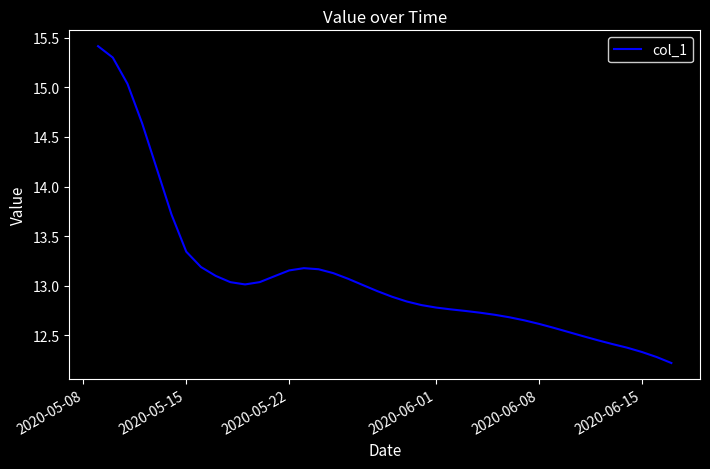

What is the smallest value displayed?

12.2